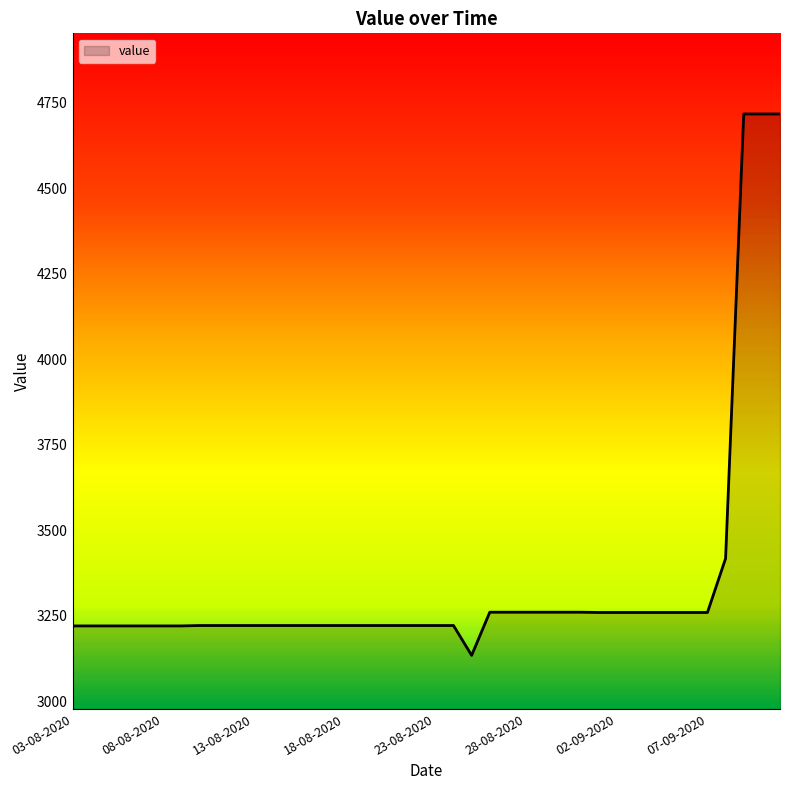

What is the greatest value displayed?

4717.1